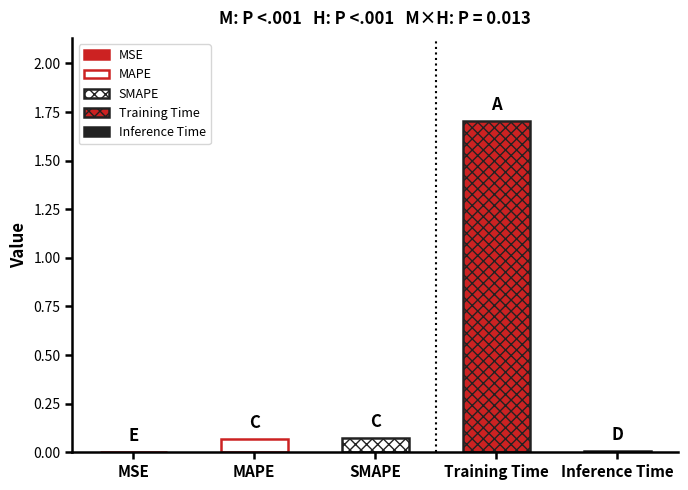

What is the label of the 5th bar from the right?

MSE